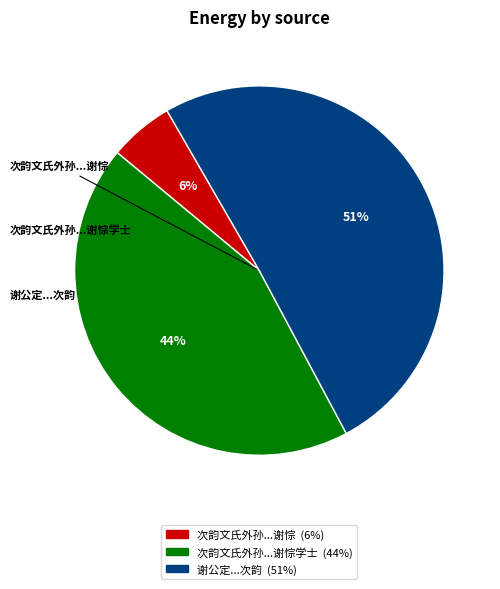

To the nearest percent, what is the average slice percentage?

33%